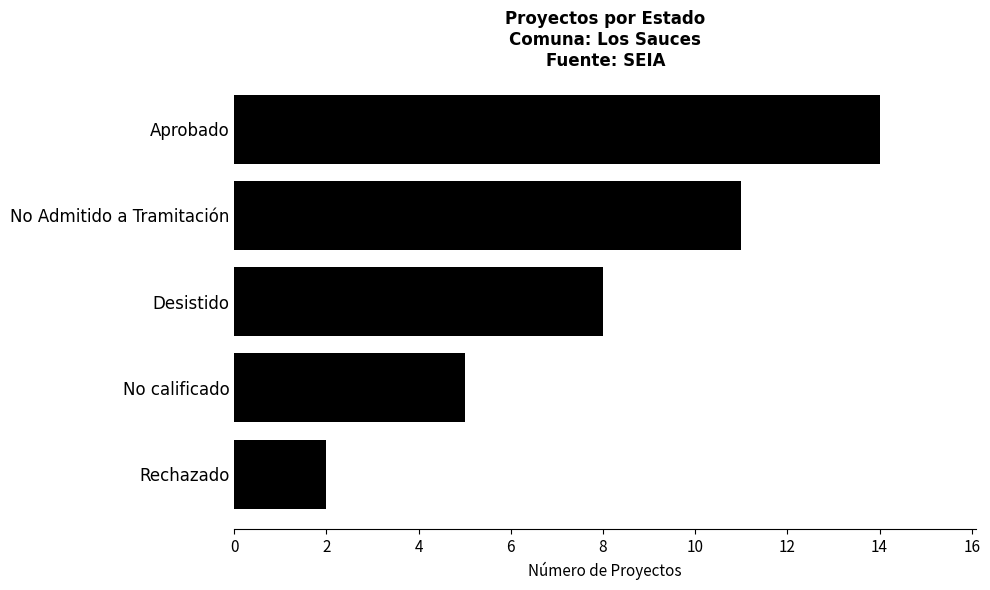

Rank the categories by value from highest to lowest.

Aprobado, No Admitido a Tramitación, Desistido, No calificado, Rechazado